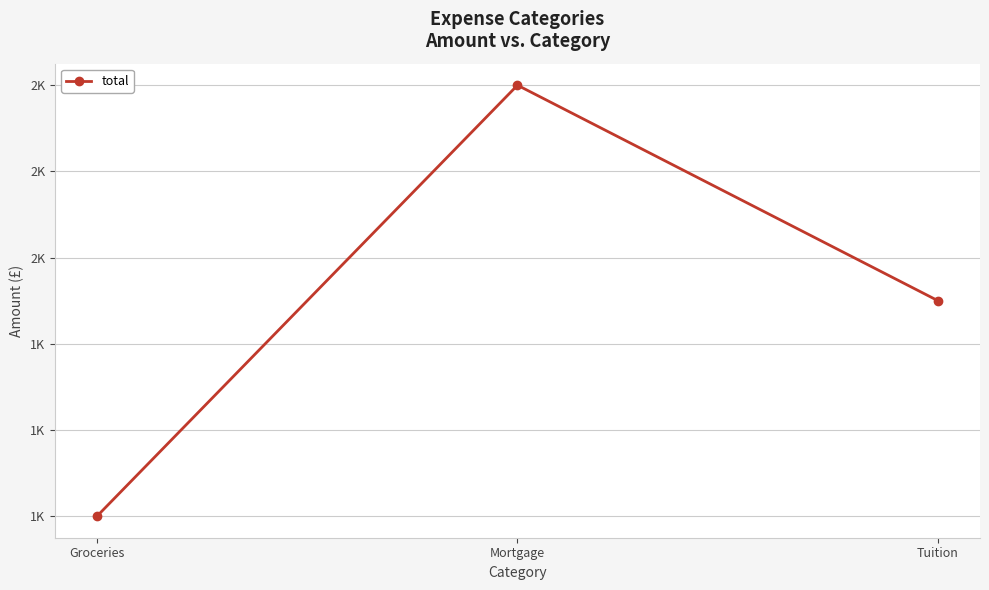

Is it true that the value at Tuition is 2497?

False